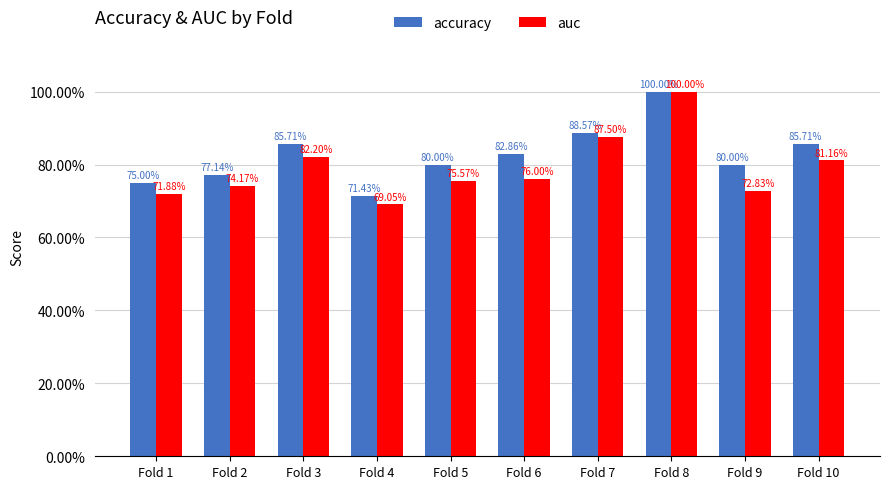

What are all the series names shown in the legend?

accuracy, auc